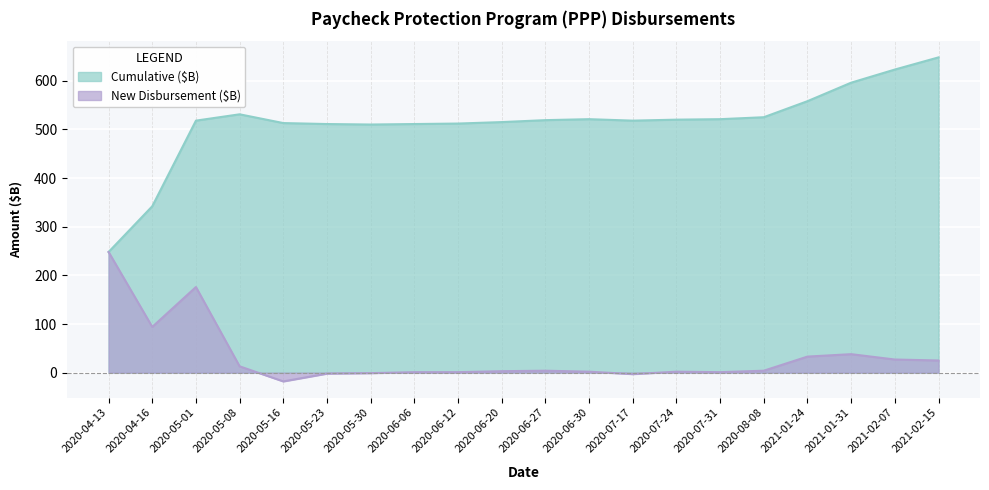

How many negative values does the New Disbursement ($B) series have?

4